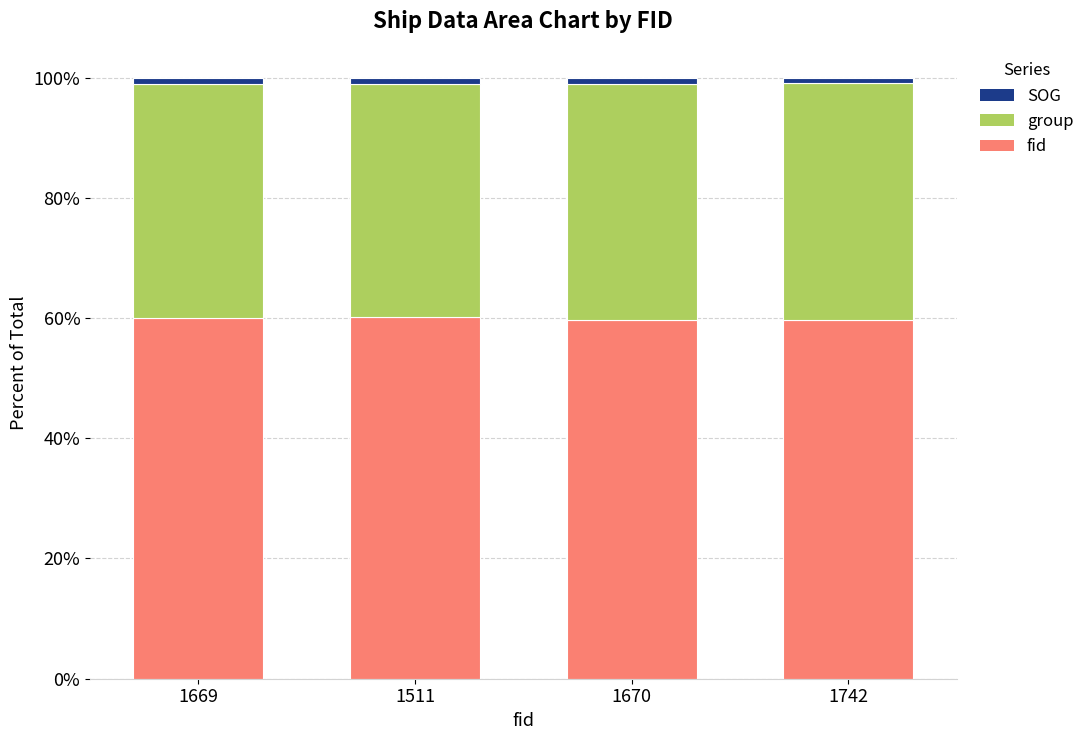

How many data points does each series have?

4